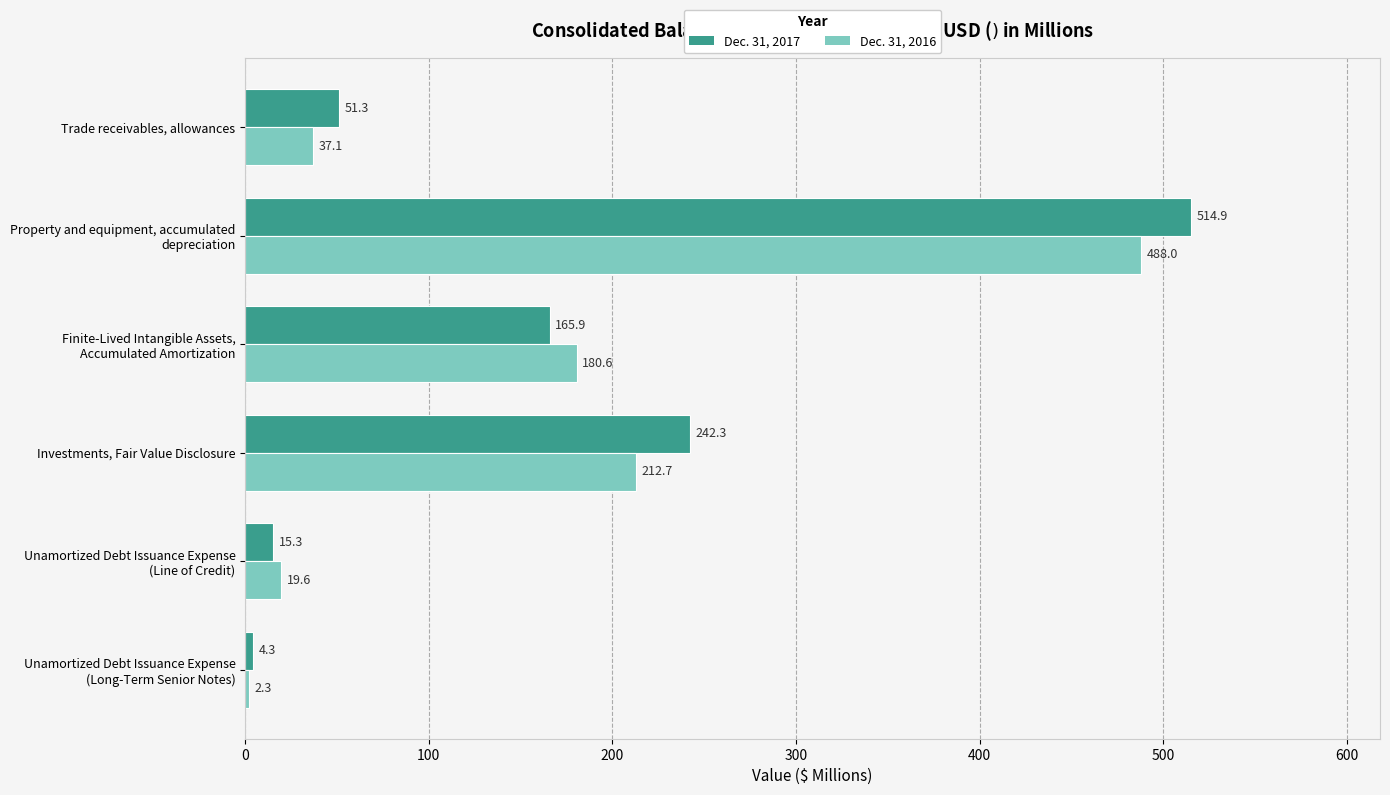

At which label does Dec. 31, 2016 reach its minimum?

Unamortized Debt Issuance Expense
(Long-Term Senior Notes)